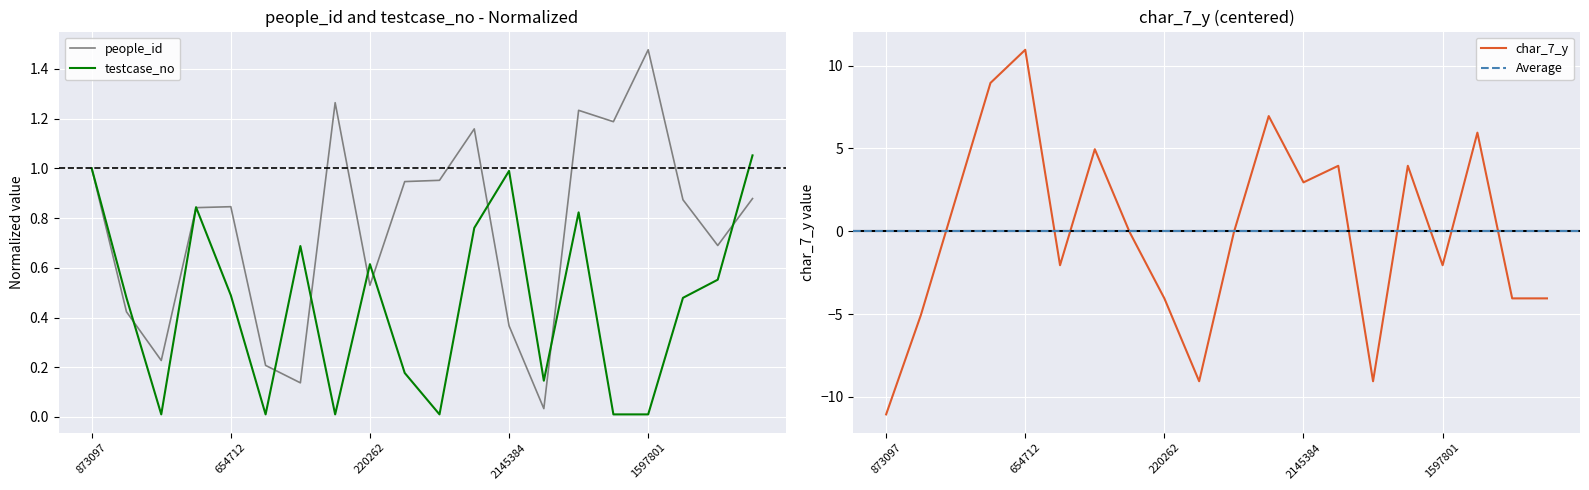

Read the testcase_no value at 654712.

0.5